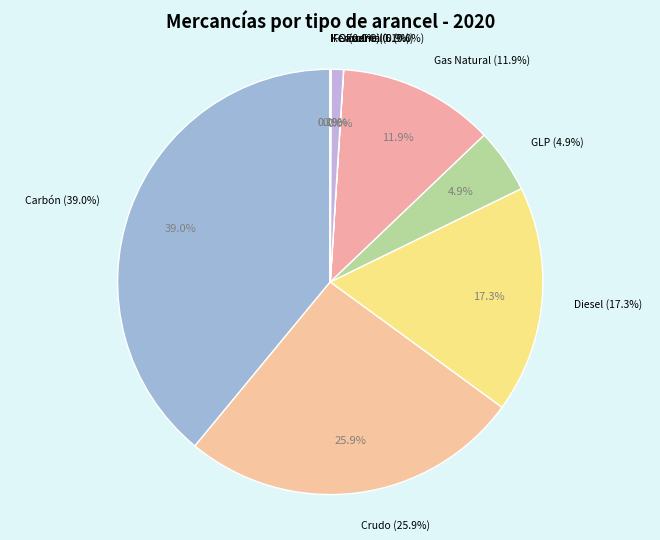

What percentage is NOT represented by Fuel Oil 6?

100.0%